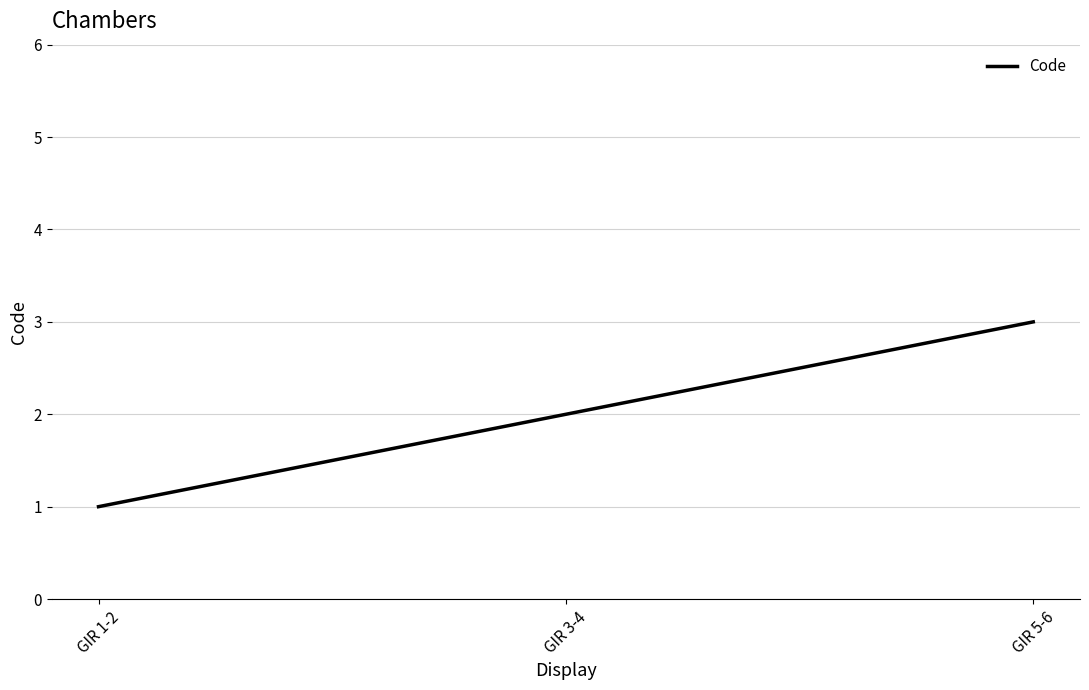

Which has a higher value, GIR 1-2 or GIR 3-4?

GIR 3-4